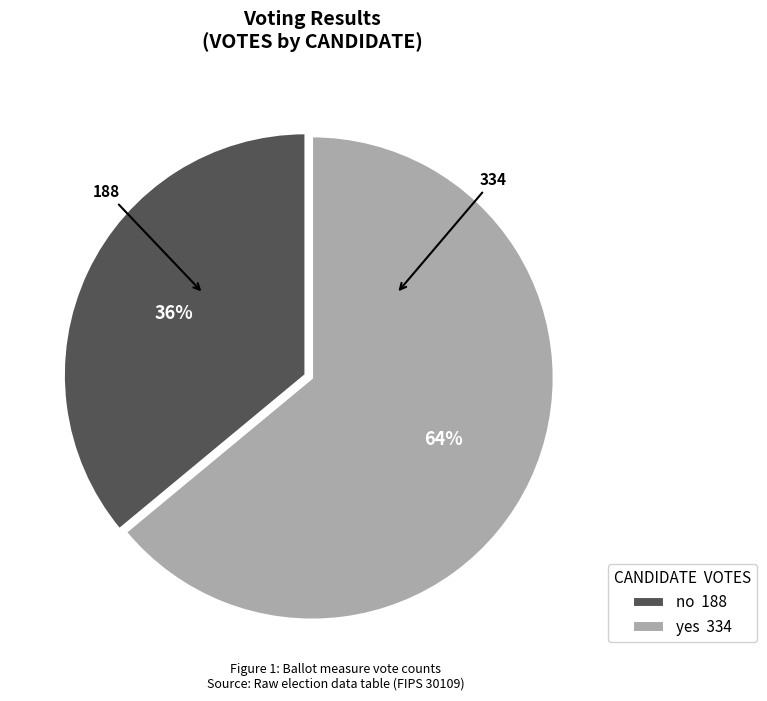

Which slice represents more than half of the pie?

yes